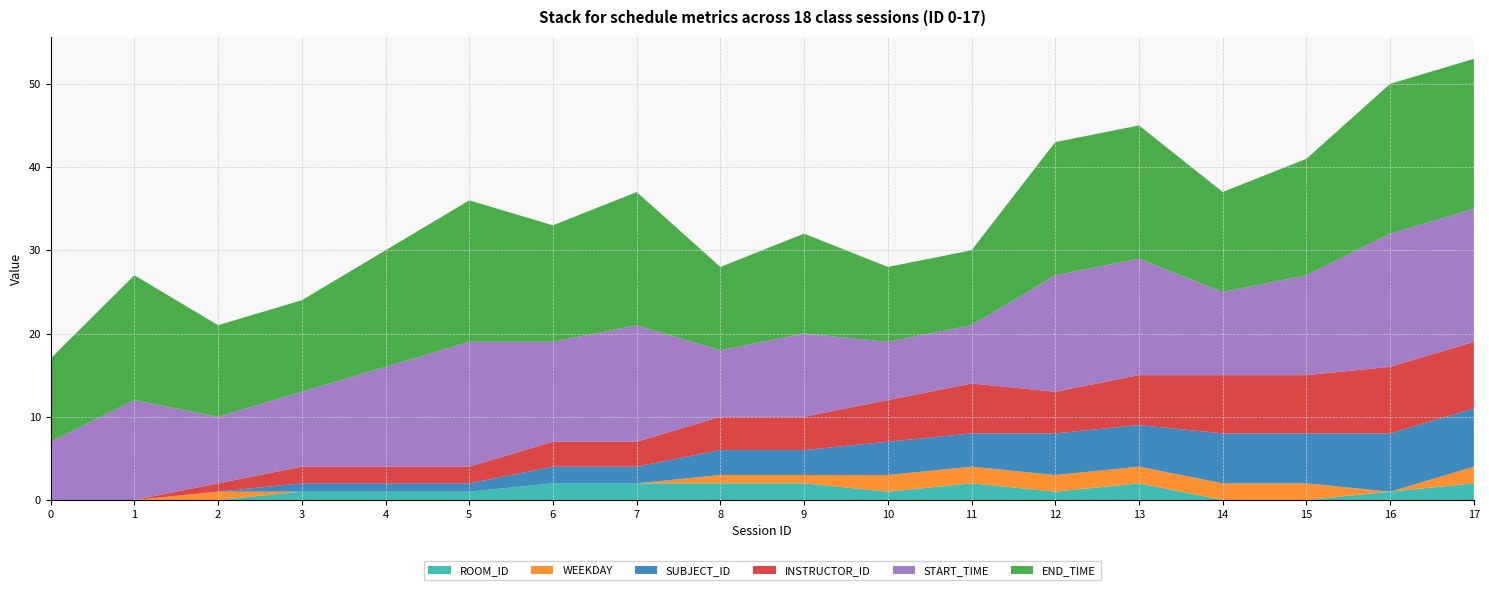

Reading left to right, list all the values displayed in this chart.

ROOM_ID: 0	0	0	1	1	1	2	2	2	2	1	2	1	2	0	0	1	2
WEEKDAY: 0	0	1	0	0	0	0	0	1	1	2	2	2	2	2	2	0	2
SUBJECT_ID: 0	0	0	1	1	1	2	2	3	3	4	4	5	5	6	6	7	7
INSTRUCTOR_ID: 0	0	1	2	2	2	3	3	4	4	5	6	5	6	7	7	8	8
START_TIME: 7	12	8	9	12	15	12	14	8	10	7	7	14	14	10	12	16	16
END_TIME: 10	15	11	11	14	17	14	16	10	12	9	9	16	16	12	14	18	18